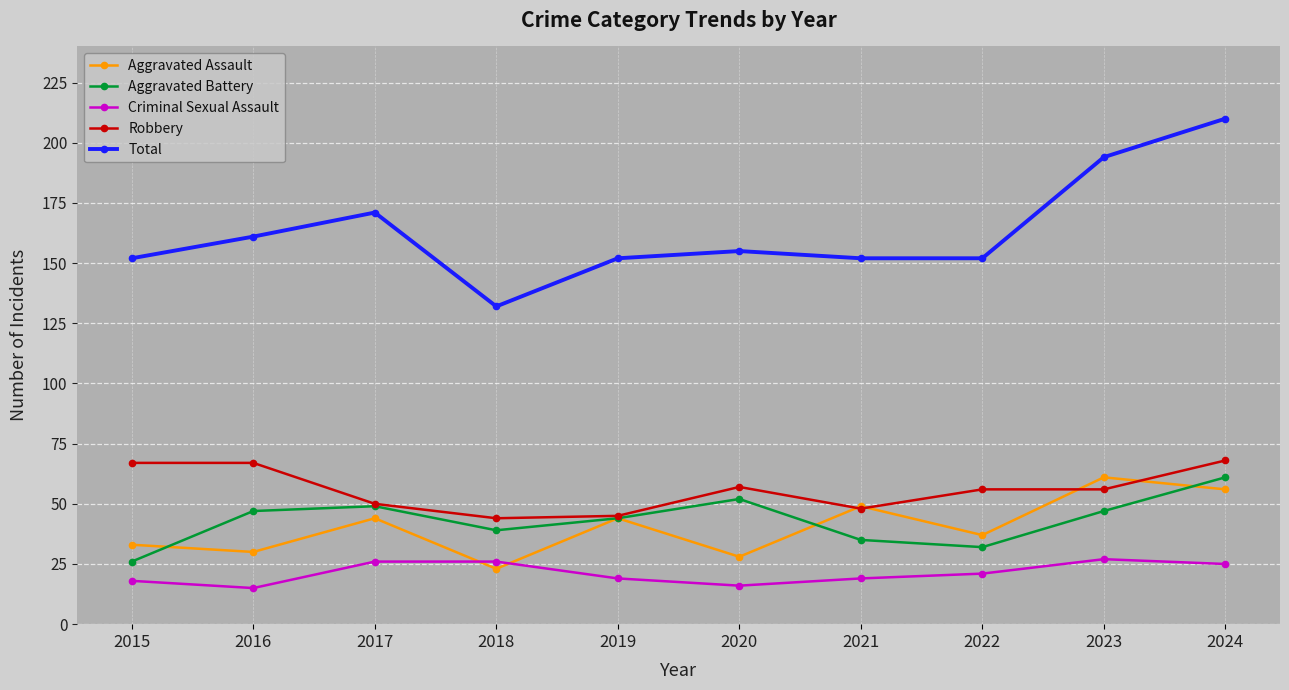

What is the difference between the second highest and second lowest values in the Aggravated Assault series?

28